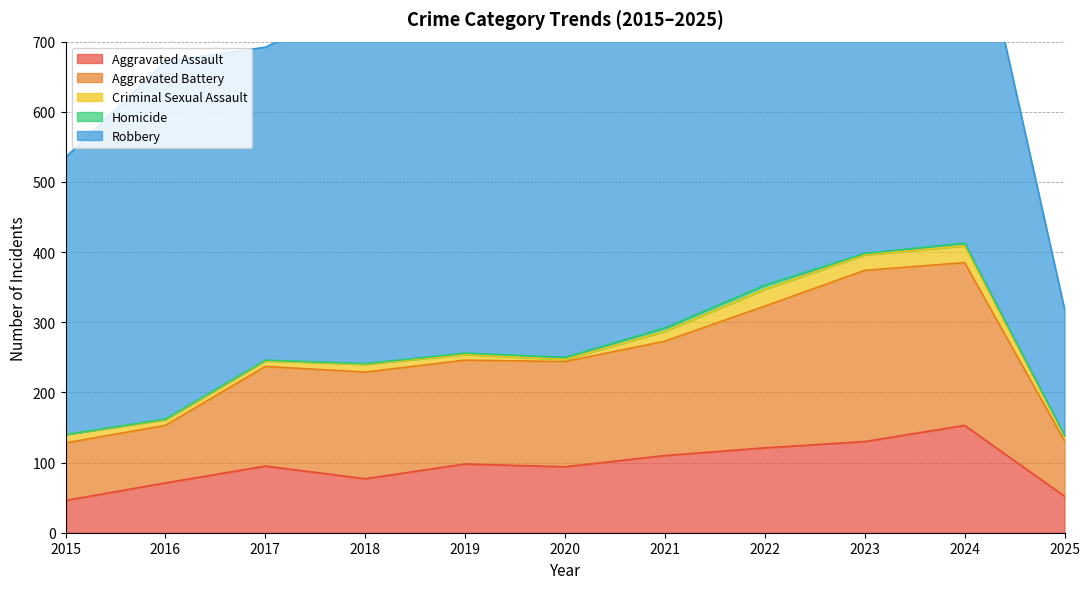

Reading left to right, list all the values displayed in this chart.

Aggravated Assault: 46	71	95	77	98	94	110	121	130	153	52
Aggravated Battery: 82	82	142	152	148	150	163	202	244	232	79
Criminal Sexual Assault: 12	8	8	11	8	3	14	24	22	24	7
Homicide: 0	1	1	1	2	3	5	6	2	4	1
Robbery: 395	510	446	520	591	450	484	521	440	543	180